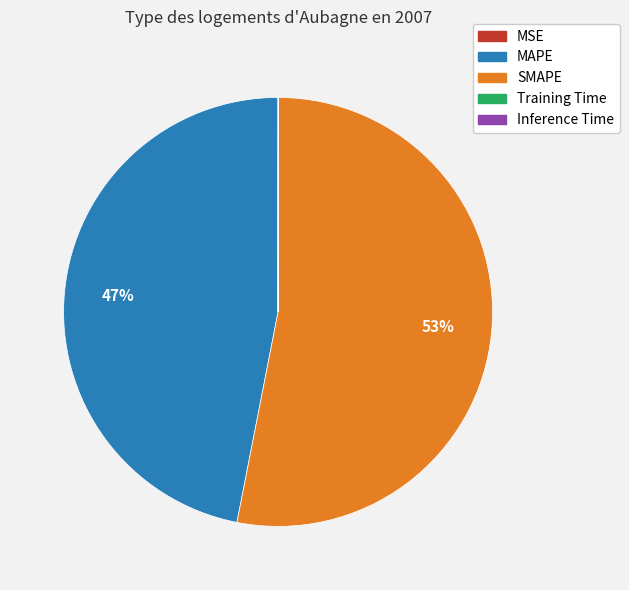

Approximately how many times larger is the value at MAPE compared to SMAPE?

0.9